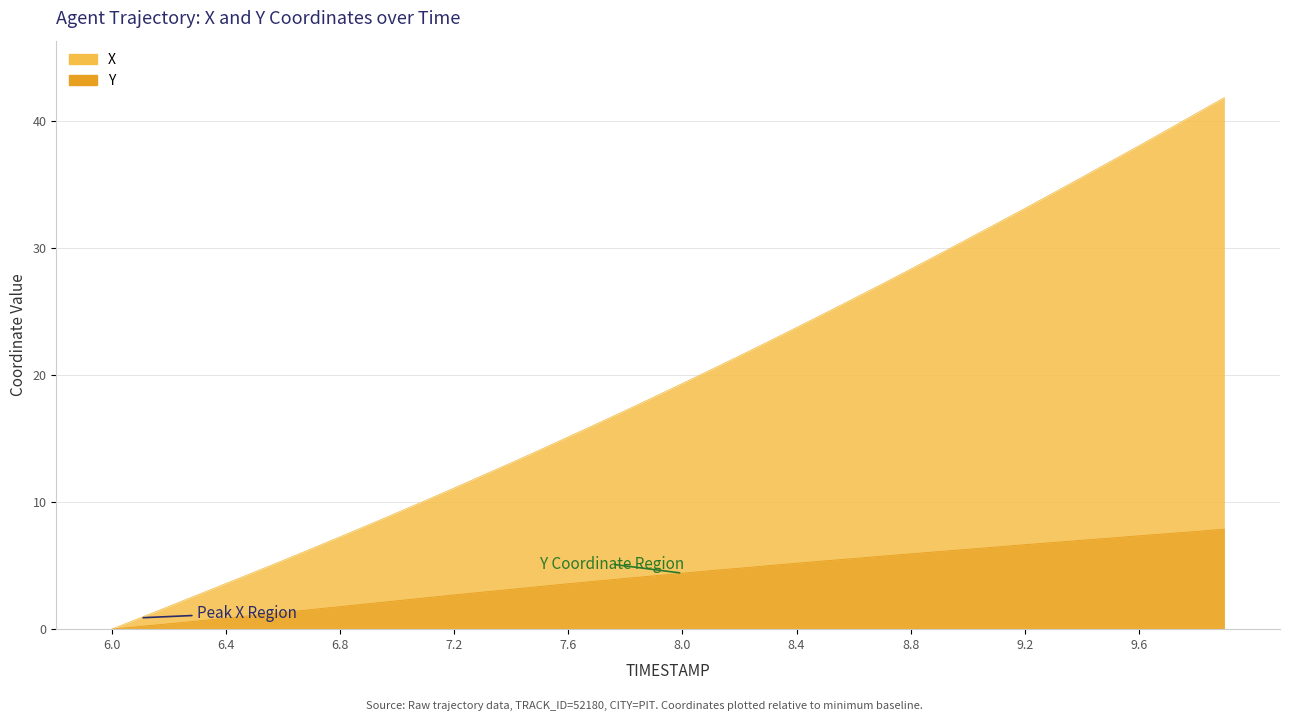

The value of X at 9.0 is 30.7. True or false?

True